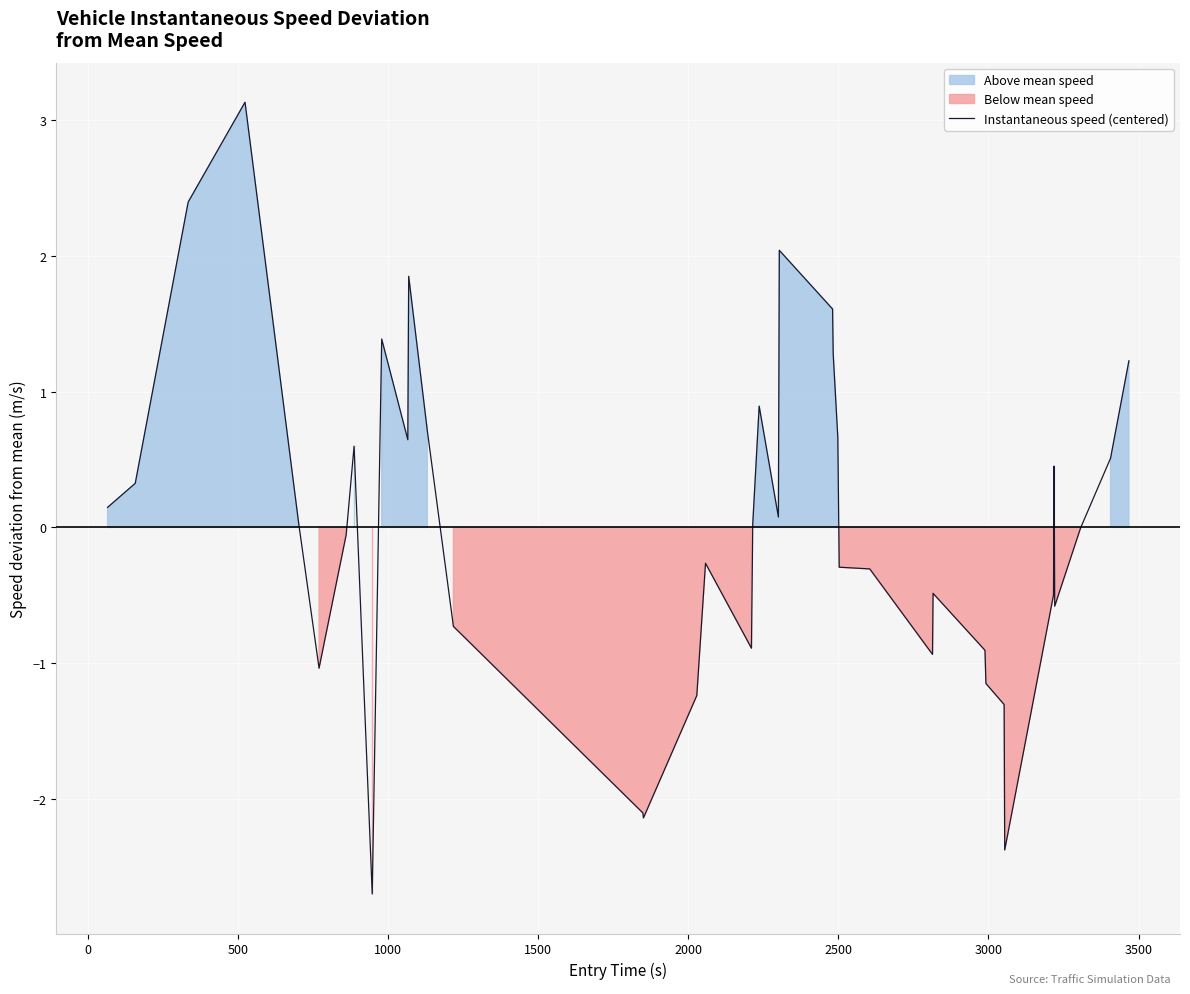

What is the greatest value displayed?

3.1